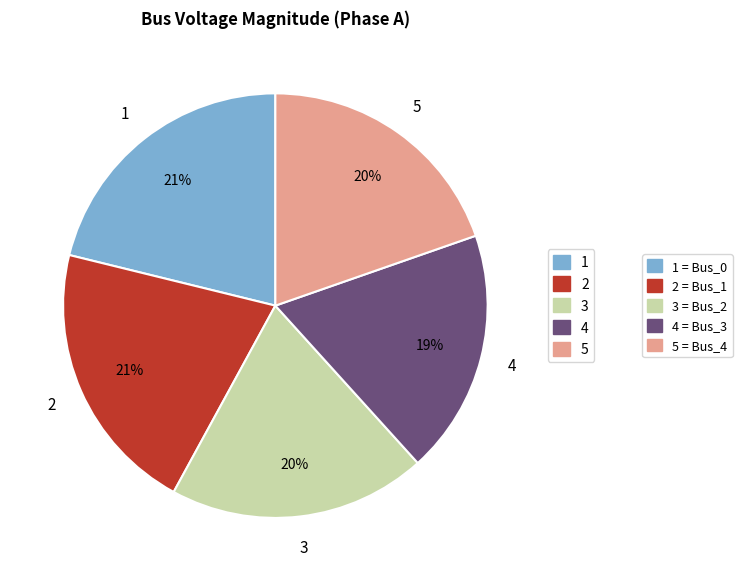

To the nearest percent, what is the average slice percentage?

20%